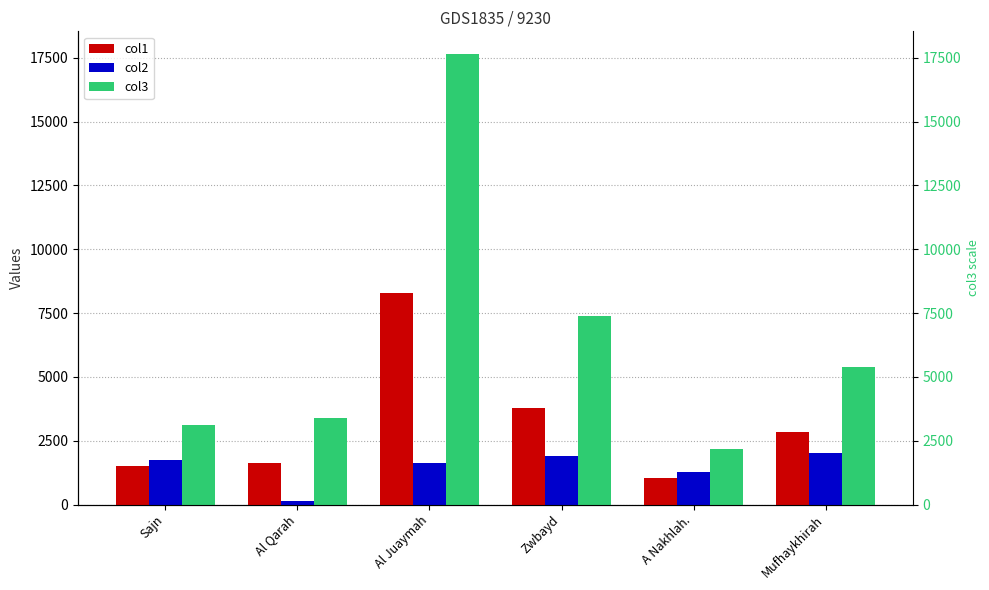

Count the number of categories in the chart.

6